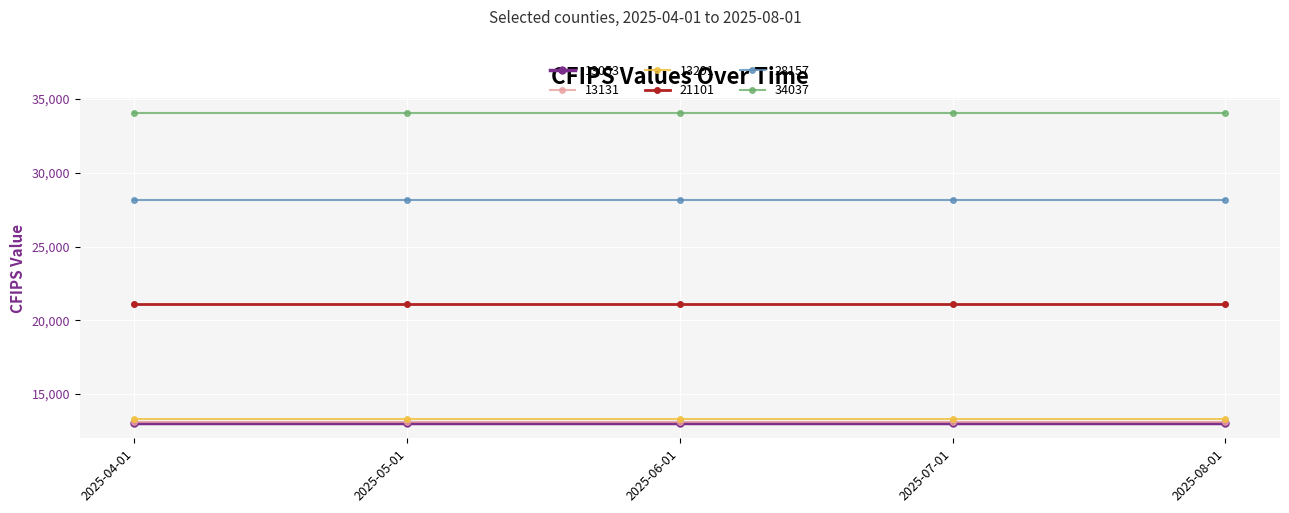

What is the total value across all series at 2025-05-01?

122770